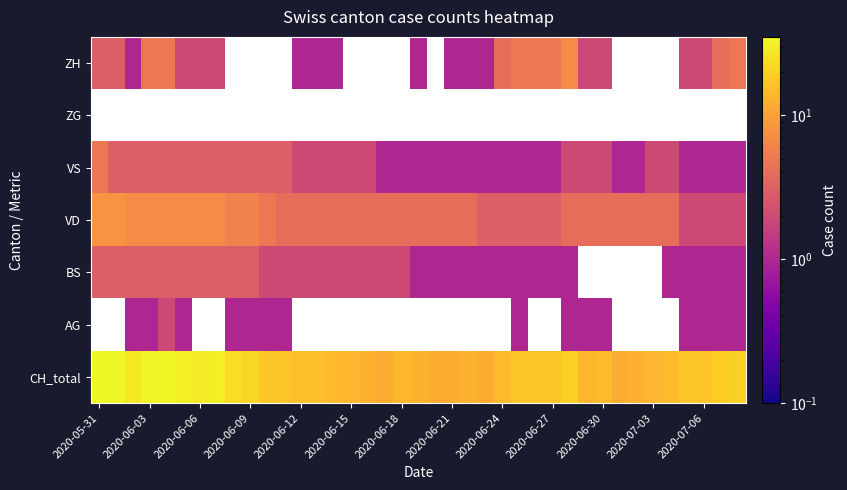

At which label does VS reach its peak?

2020-05-31